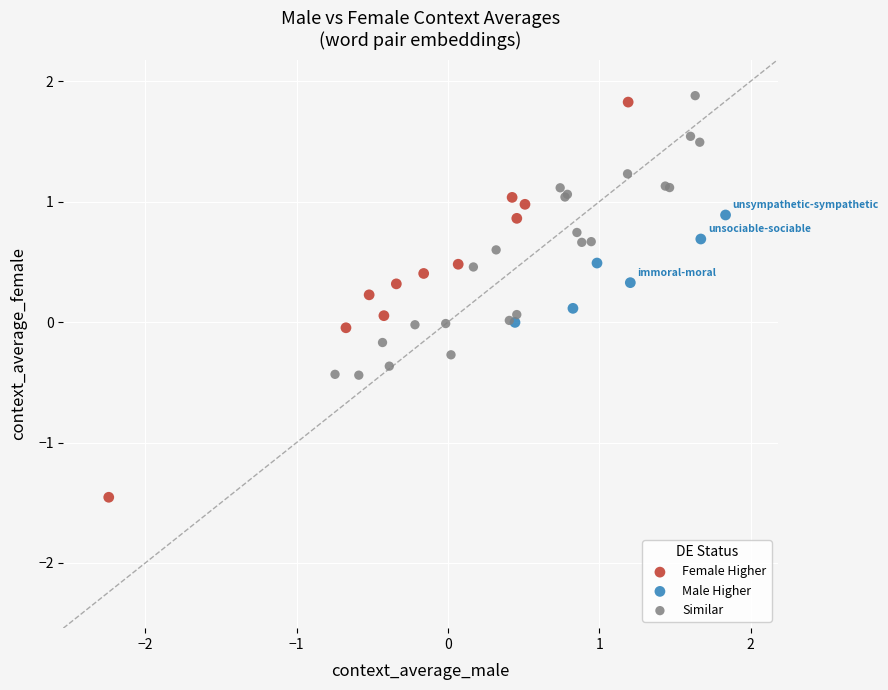

Which series reaches the minimum Y coordinate?

Female Higher